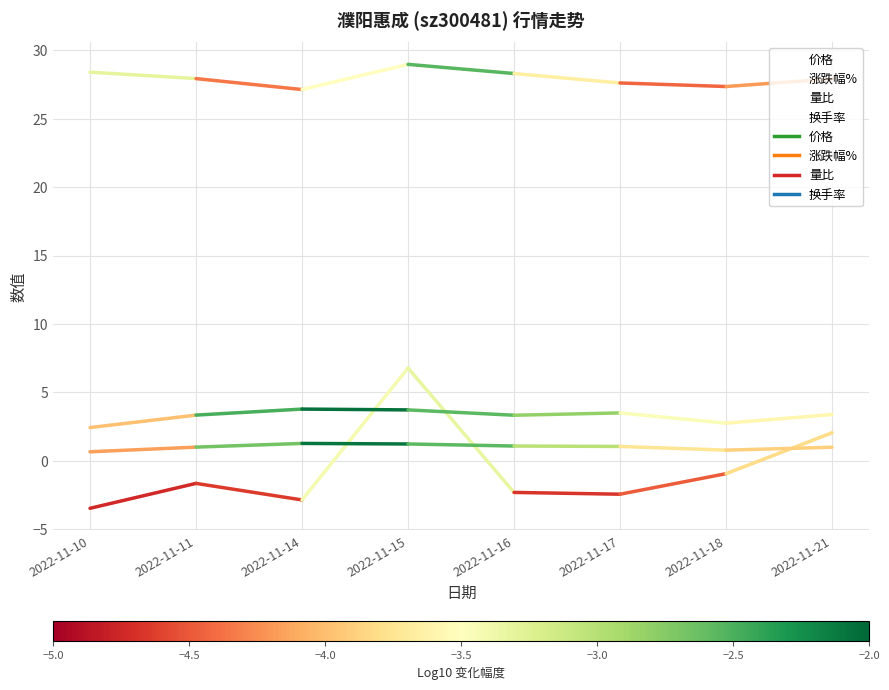

Does the chart have visible grid lines?

Yes